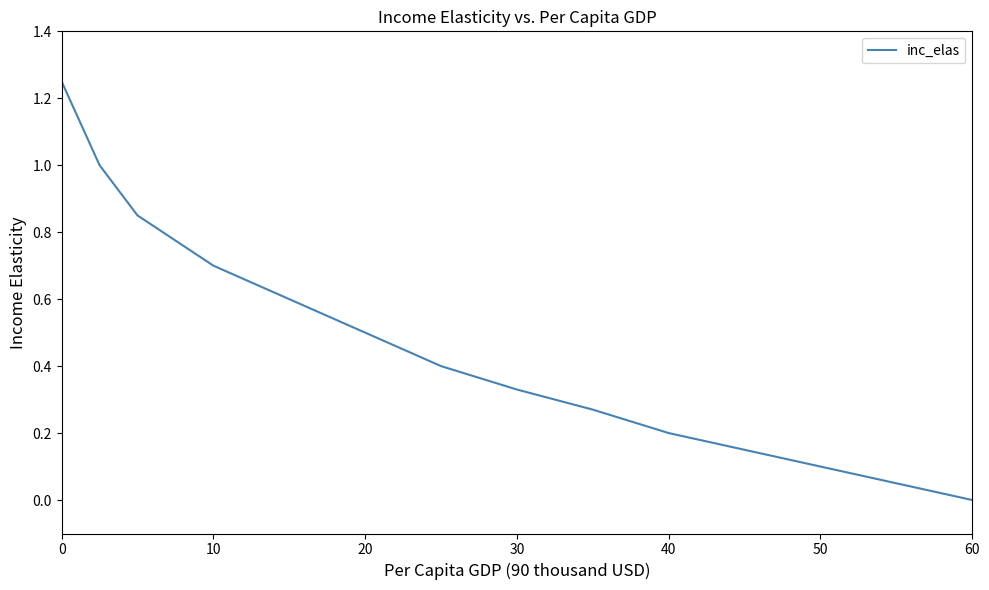

At which label is the value closest to 0?

60